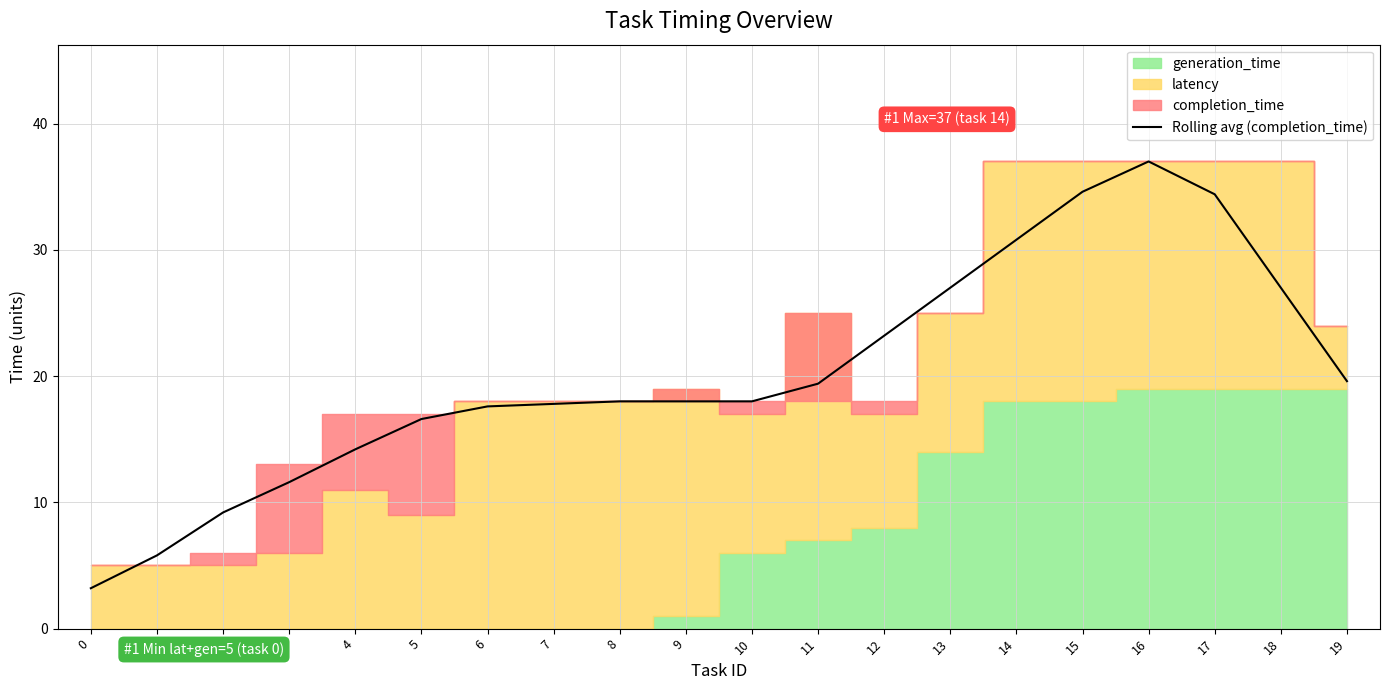

Reading left to right, transcribe all the data shown in this chart.

3.2	5.8	9.2	11.6	14.2	16.6	17.6	17.8	18.0	18.0	18.0	19.4	23.2	27.0	30.8	34.6	37.0	34.4	27.0	19.6